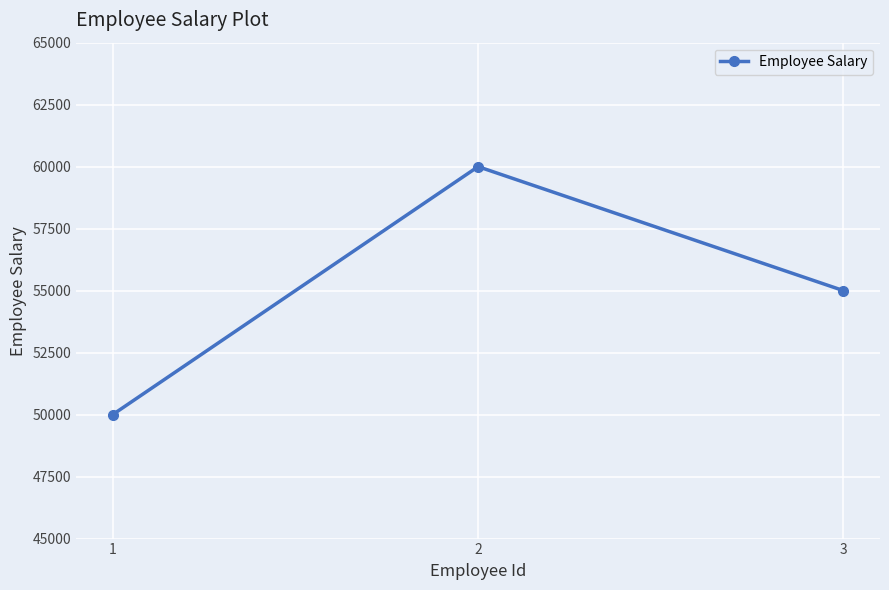

What is the greatest value displayed?

60000